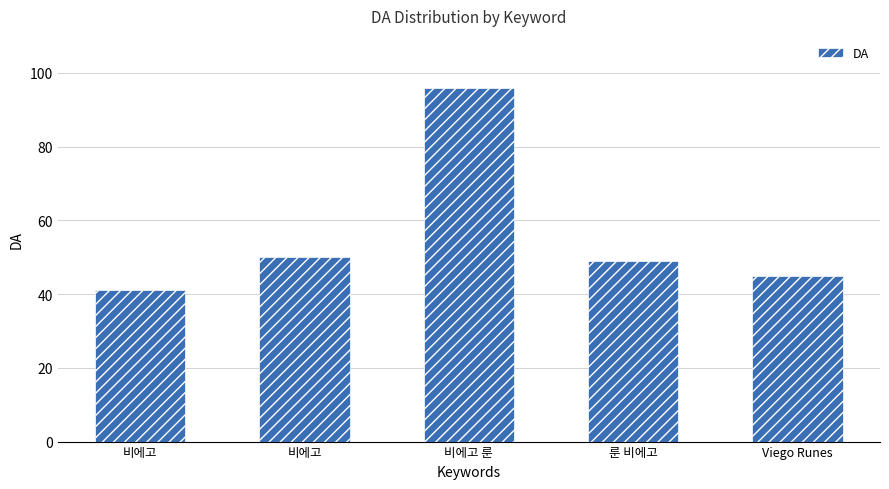

Does the chart contain any negative values?

No